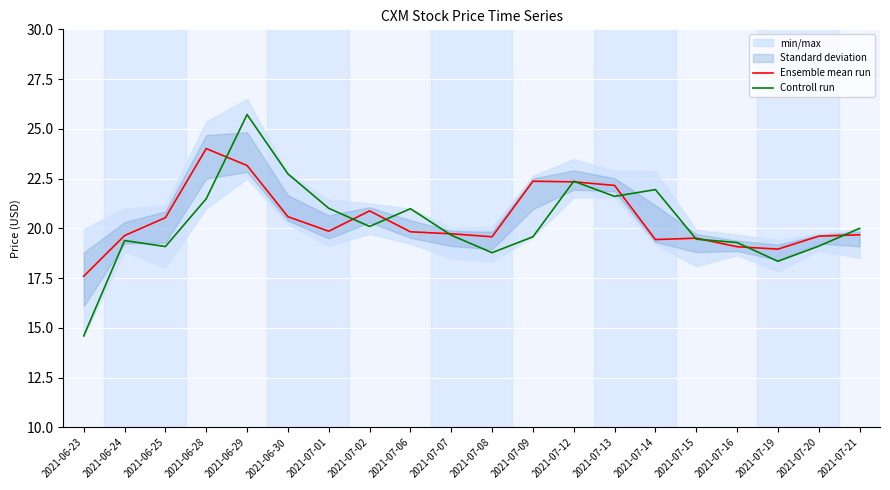

How many interior local valleys does the Ensemble mean run series have?

4